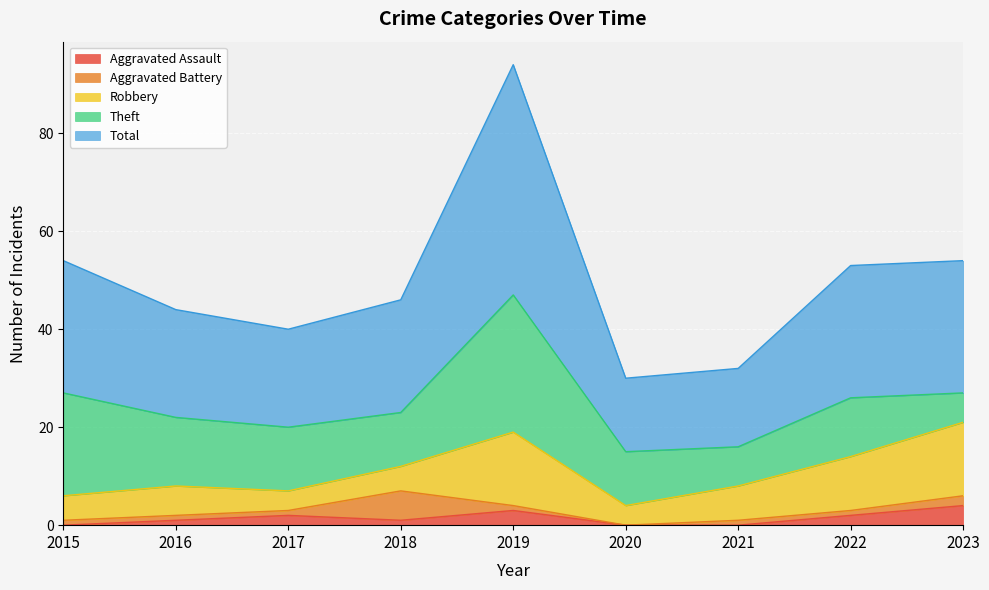

Which series has the largest total across all categories?

Total